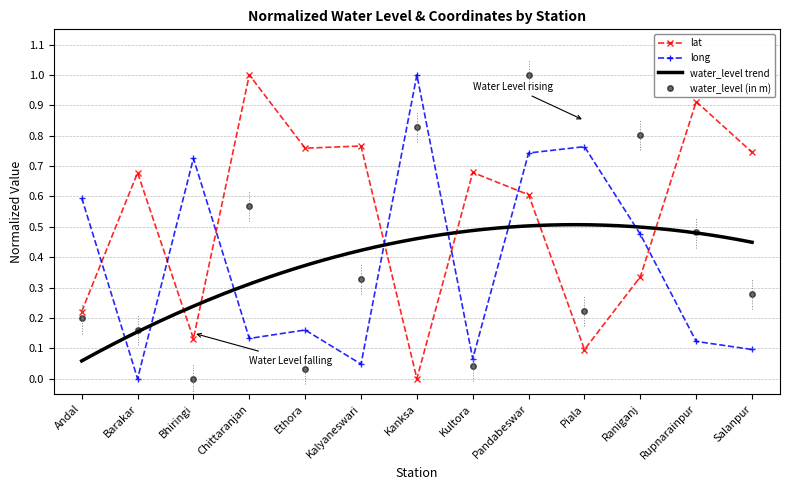

Is the value of long at Andal greater than the value of water_level (in m) at Kanksa?

No